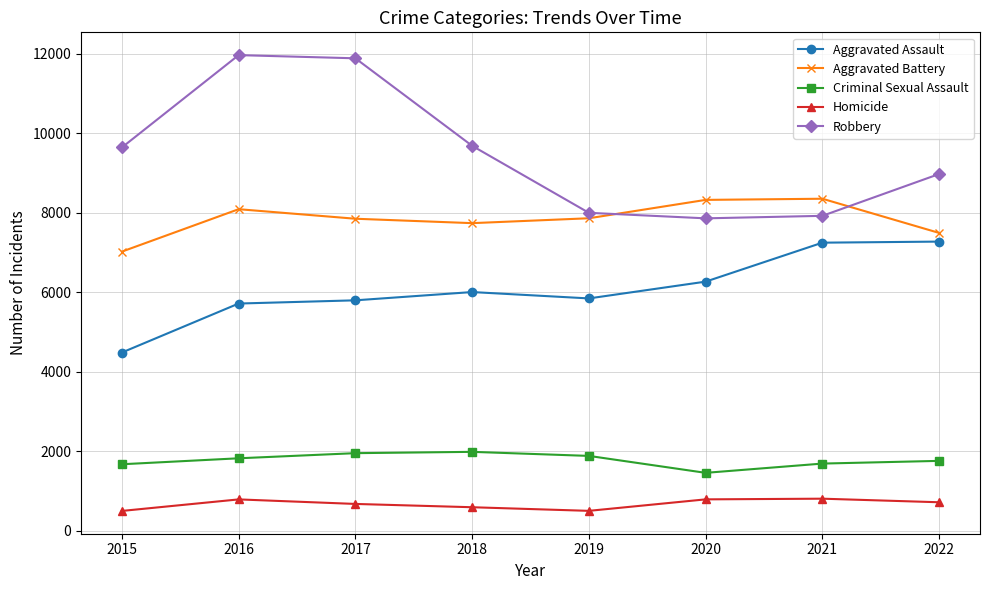

What is the average value of the Aggravated Assault series?

6075